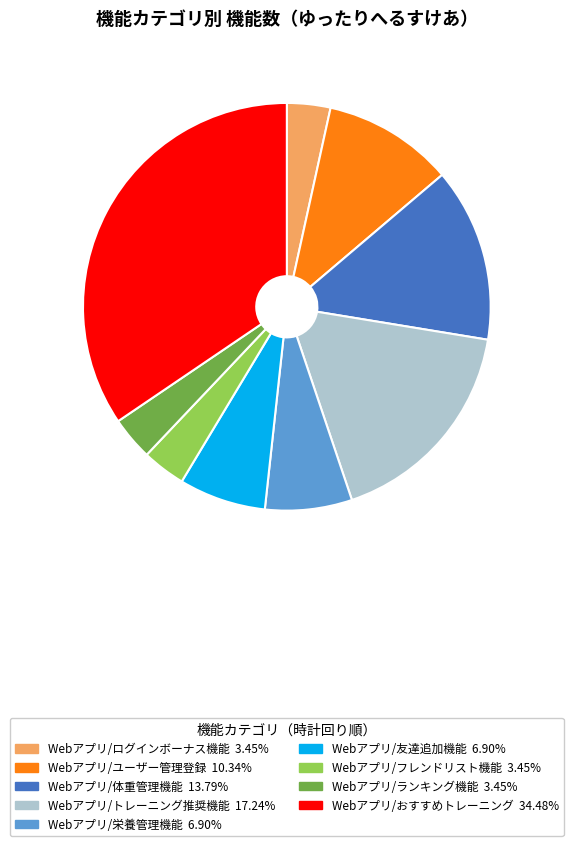

Approximately how many times larger is the value at Webアプリ/ランキング機能 compared to Webアプリ/フレンドリスト機能?

1.0